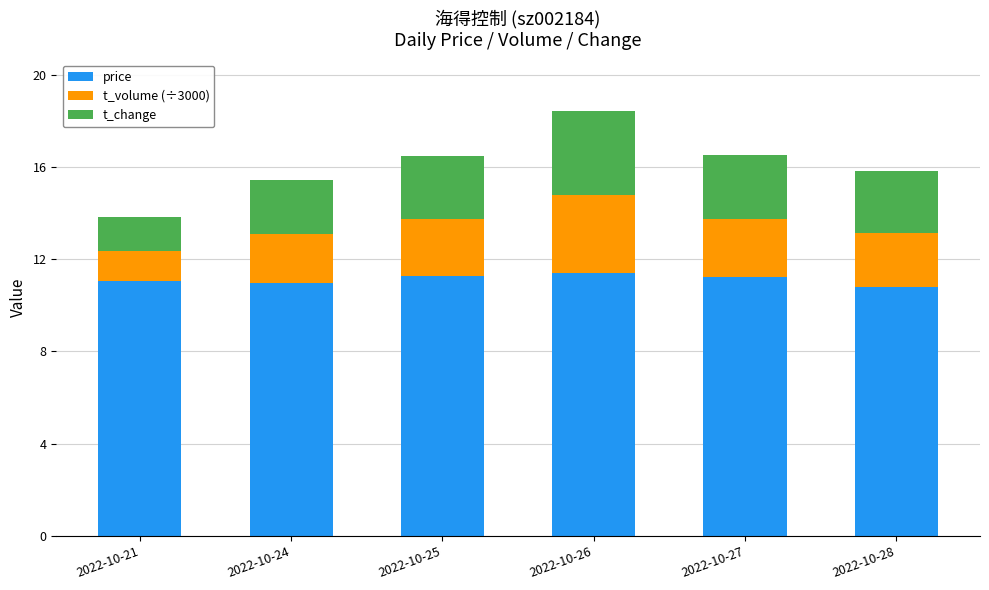

What is the maximum value for price?

11.4